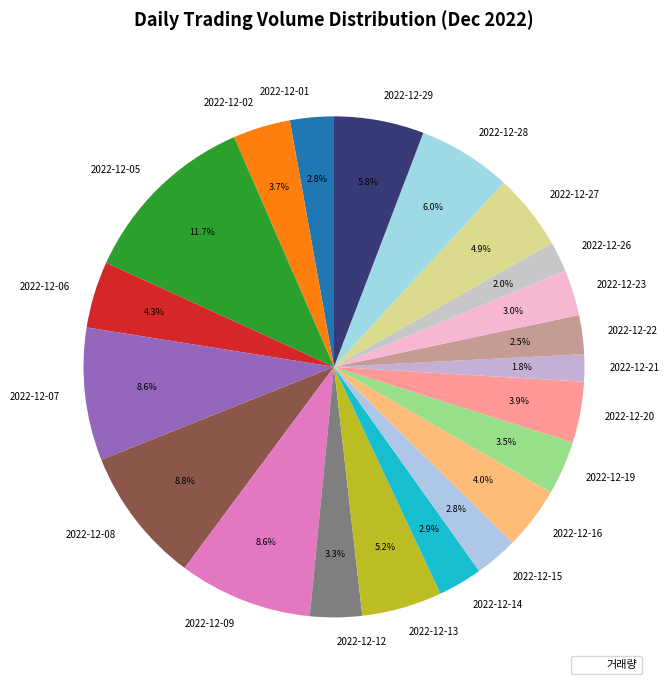

Combined, what portion of the pie is 2022-12-02 and 2022-12-01?

6.5%